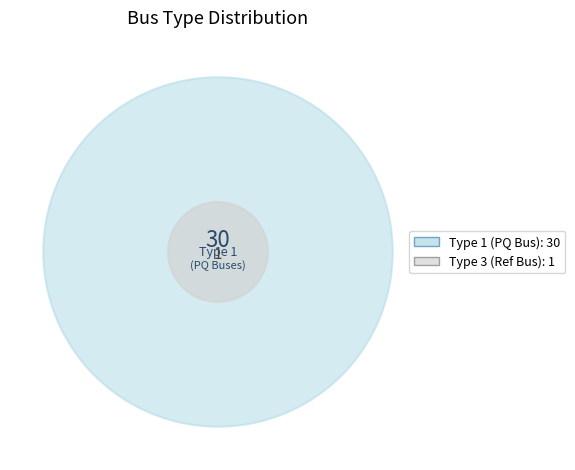

To the nearest percent, what portion does BUS_TYPE_3 represent?

3%